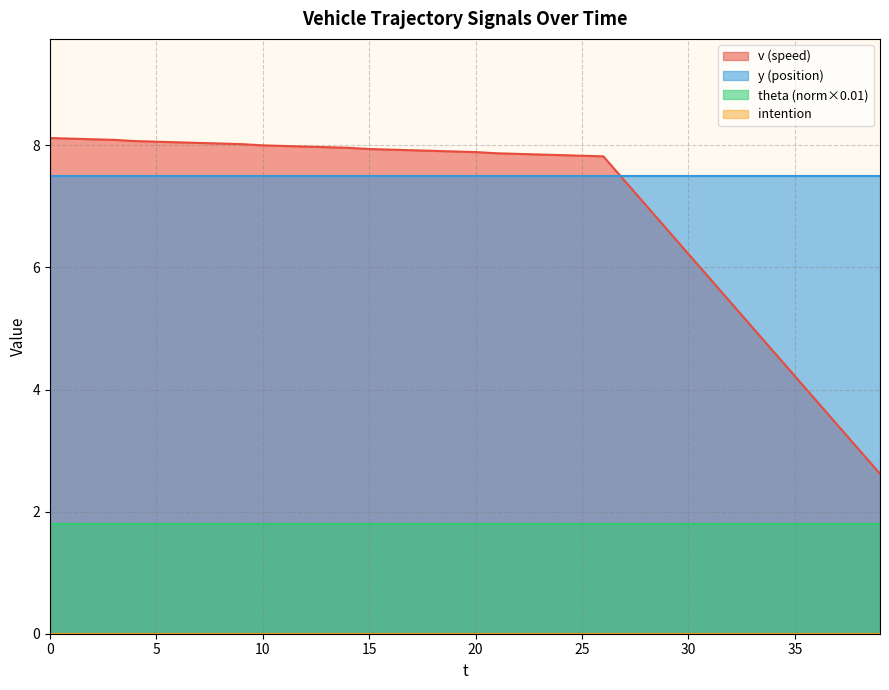

True or false: theta_norm and y cross at least once.

False